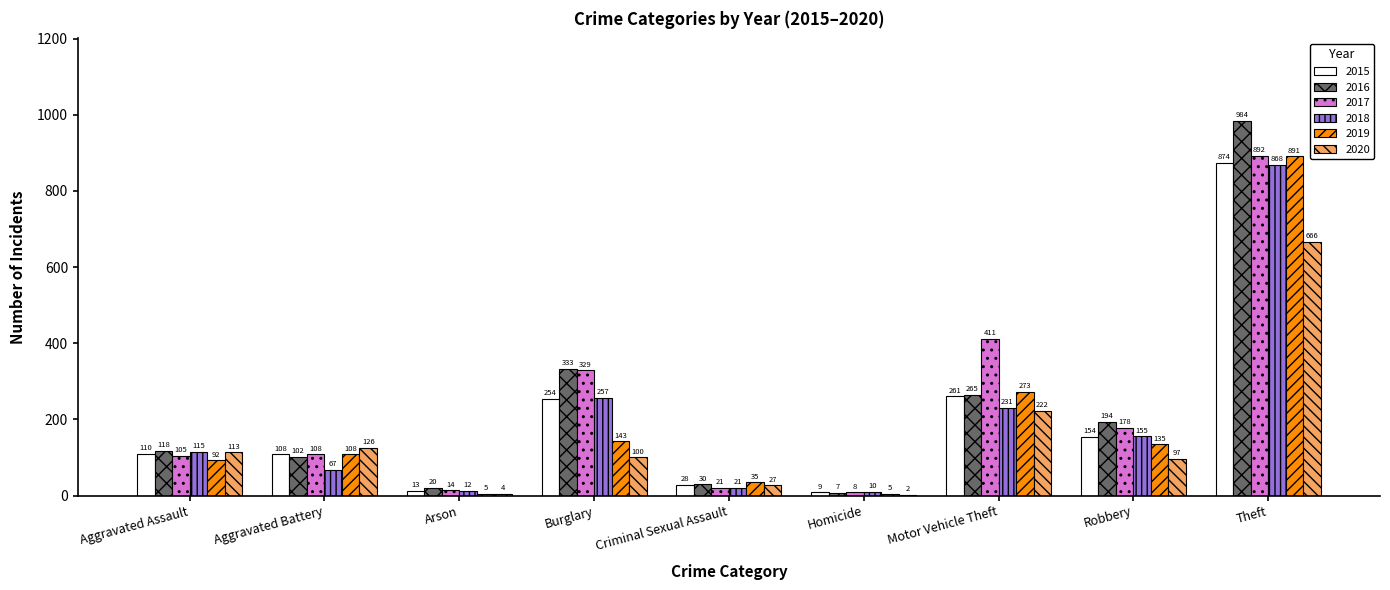

Which series has the largest range (max minus min)?

2016